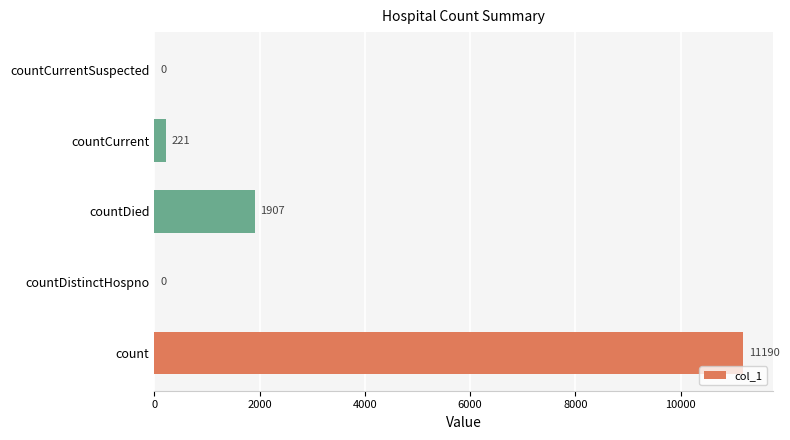

What is the average value?

2664